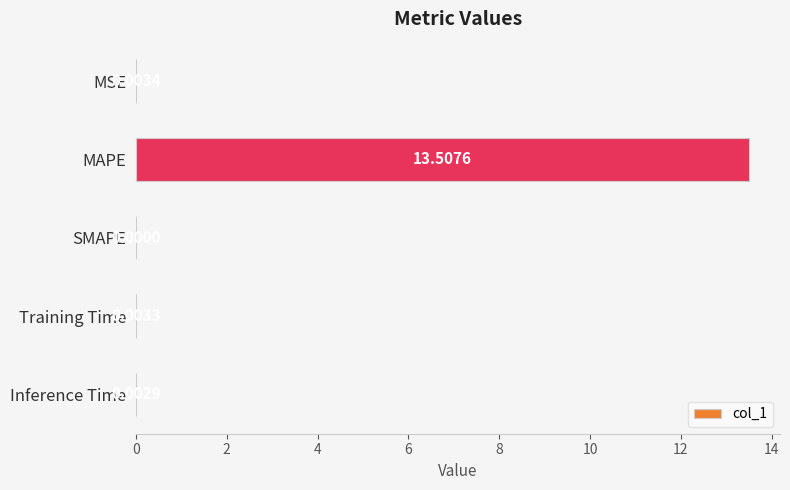

What is the change in value from MSE to MAPE?

+13.5